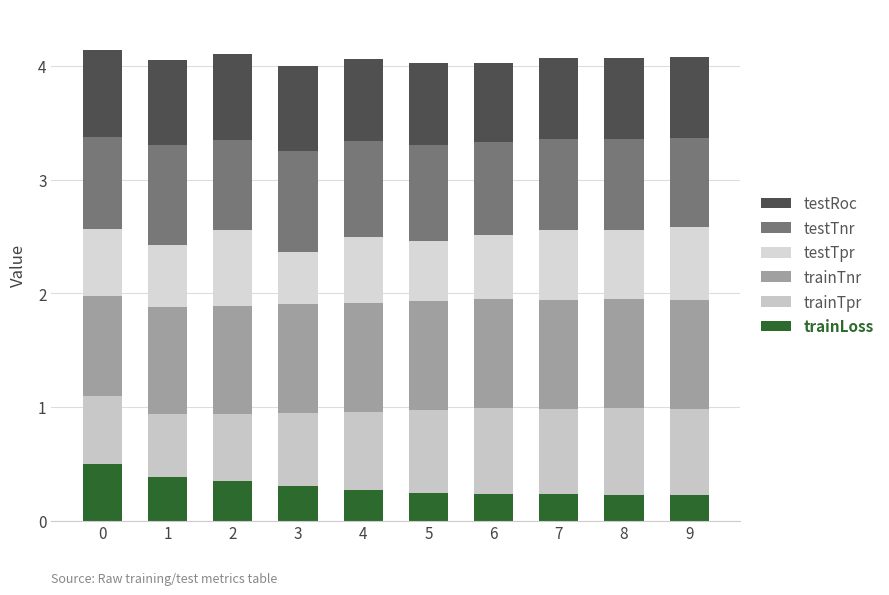

The value of testTnr at 6 is 0.2. True or false?

False